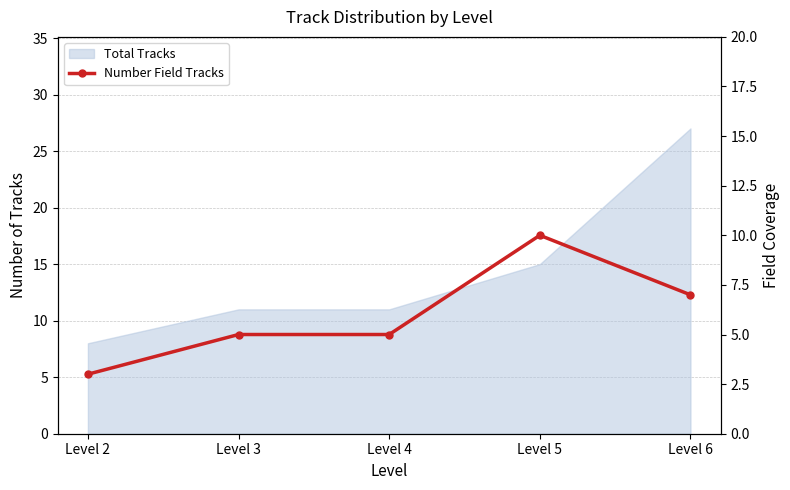

At which category does the chart reach its minimum across all series?

Level 2